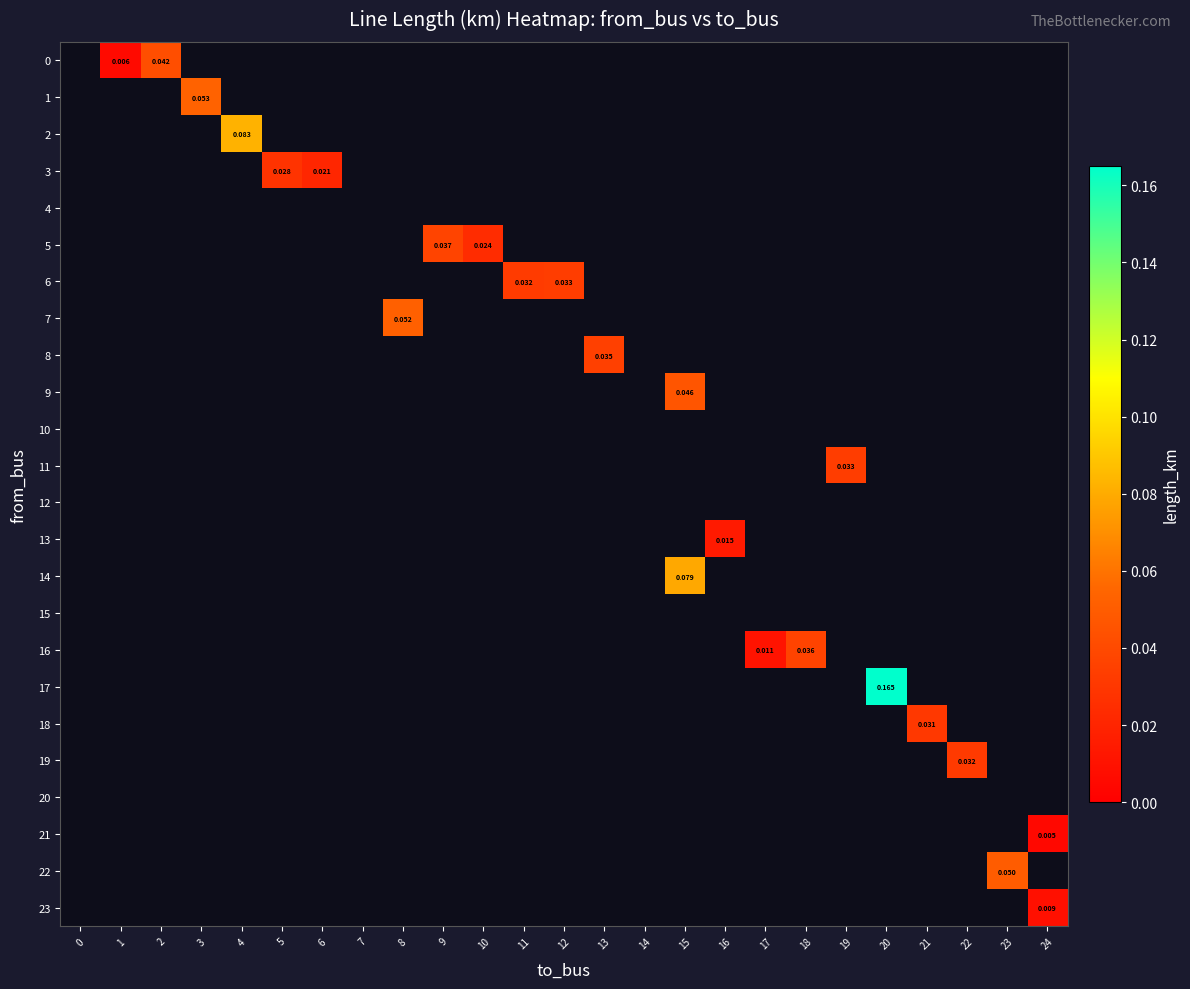

The 3 series shows 0.0 at 4. True or false?

True